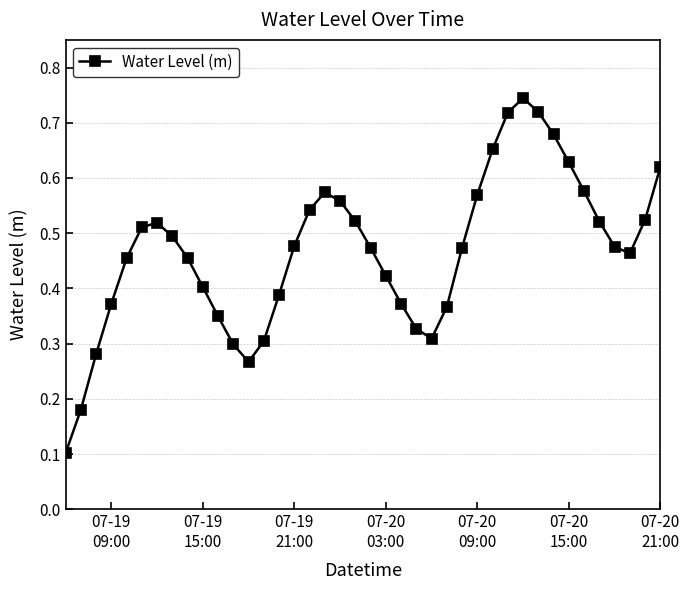

How many points are higher than both their immediate neighbors (excluding endpoints)?

3